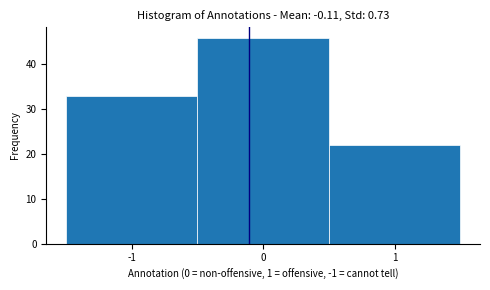

Reading left to right, list every bar in this chart as the range it spans on the x-axis followed by its height. The values are not printed on the chart, so give them approximately, as read against the axis.

-1.5 to -0.5: 33
-0.5 to 0.5: 46
0.5 to 1.5: 22